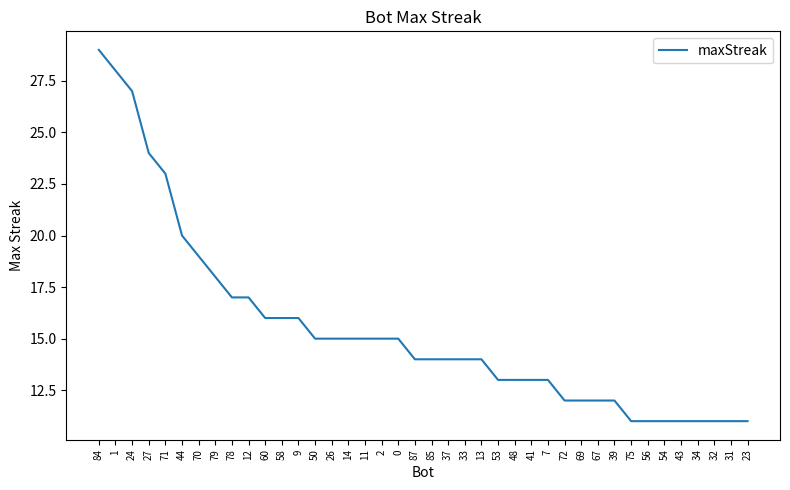

Is it true that the value at 32 is 11?

True